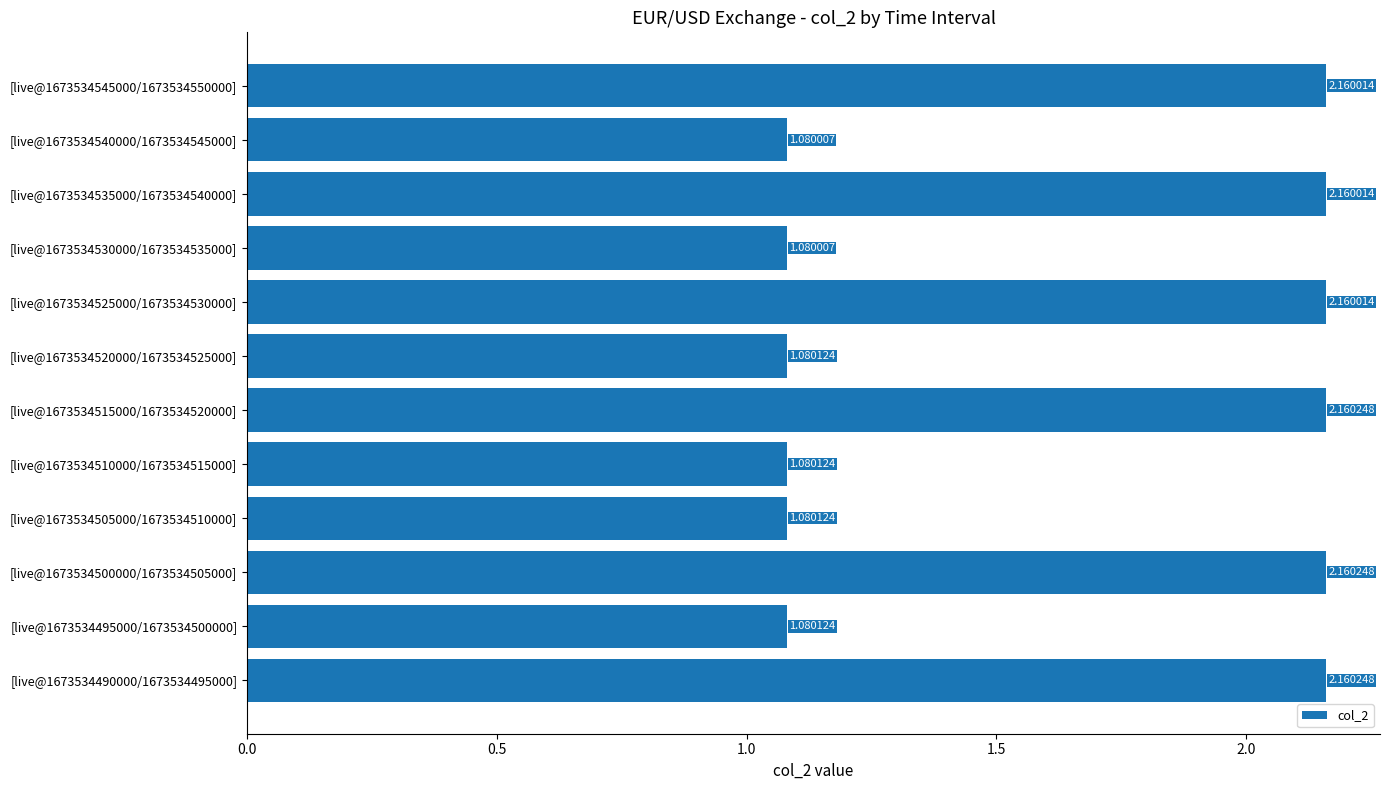

What is the ratio of the value at [live@1673534545000/1673534550000] to the value at [live@1673534495000/1673534500000]?

2.0